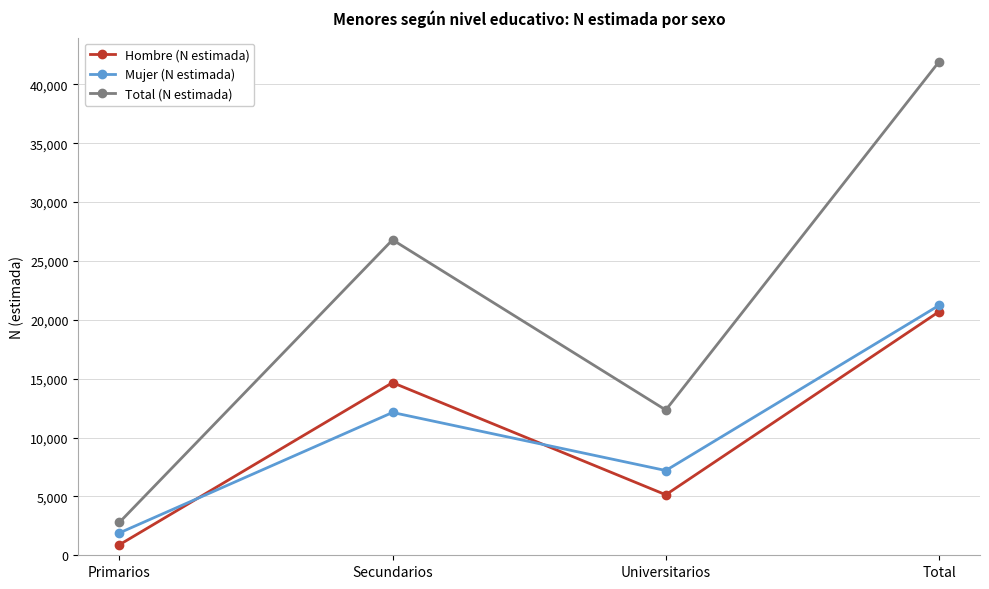

True or false: Mujer (N estimada) has a value of 28827 at Total.

False